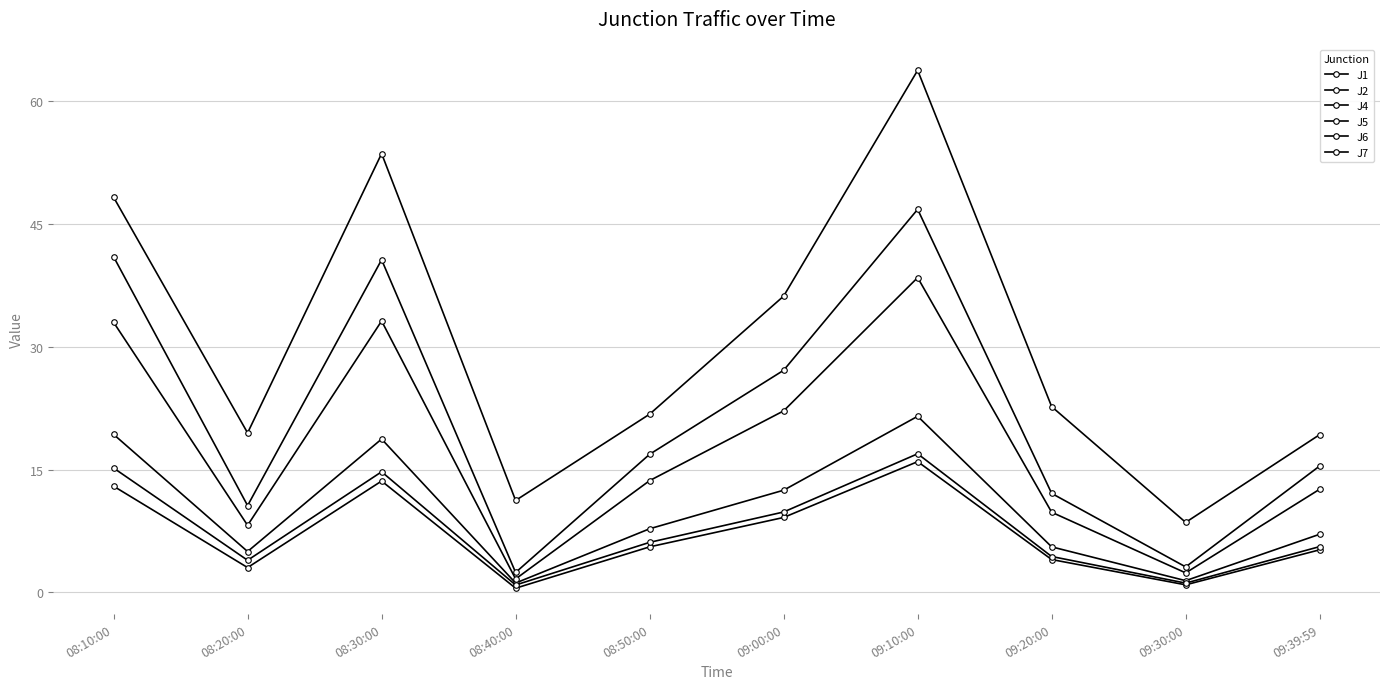

What position from the left is 09:10:00?

7